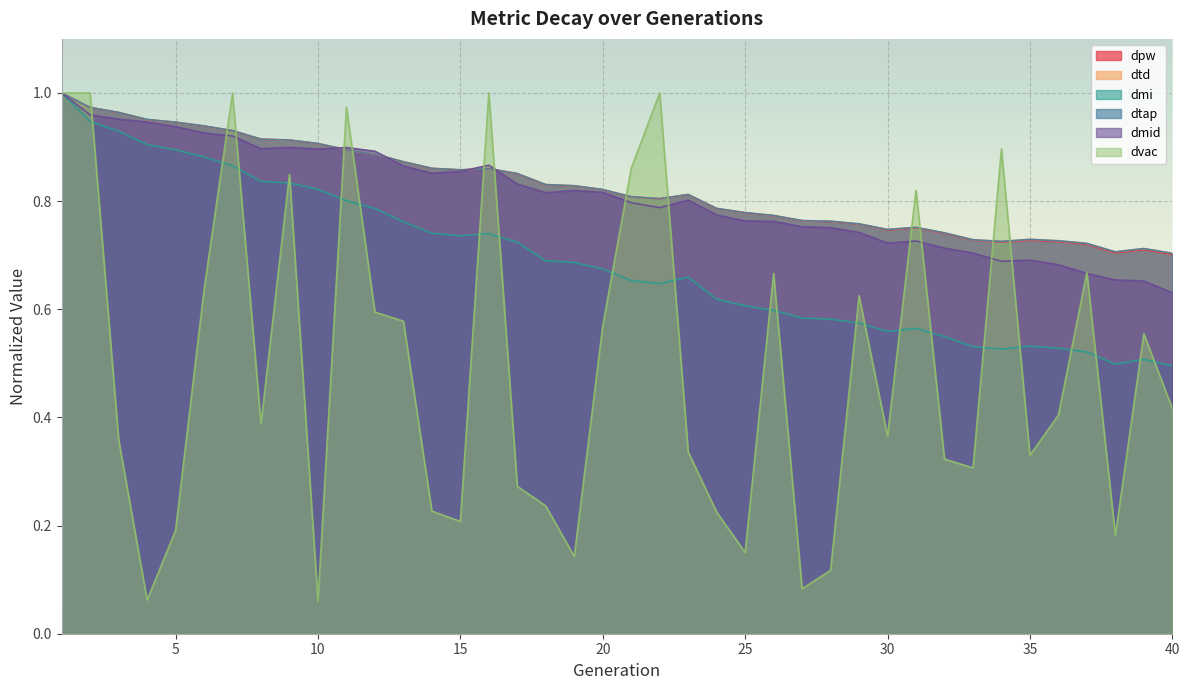

Reading left to right, extract all data points from this chart.

dpw: 1.0	1.0	1.0	1.0	0.9	0.9	0.9	0.9	0.9	0.9	0.9	0.9	0.9	0.9	0.9	0.9	0.9	0.8	0.8	0.8	0.8	0.8	0.8	0.8	0.8	0.8	0.8	0.8	0.8	0.7	0.8	0.7	0.7	0.7	0.7	0.7	0.7	0.7	0.7	0.7
dtd: 1.0	1.0	1.0	1.0	0.9	0.9	0.9	0.9	0.9	0.9	0.9	0.9	0.9	0.9	0.9	0.9	0.9	0.8	0.8	0.8	0.8	0.8	0.8	0.8	0.8	0.8	0.8	0.8	0.8	0.7	0.8	0.7	0.7	0.7	0.7	0.7	0.7	0.7	0.7	0.7
dmi: 1.0	0.9	0.9	0.9	0.9	0.9	0.9	0.8	0.8	0.8	0.8	0.8	0.8	0.7	0.7	0.7	0.7	0.7	0.7	0.7	0.7	0.6	0.7	0.6	0.6	0.6	0.6	0.6	0.6	0.6	0.6	0.5	0.5	0.5	0.5	0.5	0.5	0.5	0.5	0.5
dtap: 1.0	1.0	1.0	1.0	0.9	0.9	0.9	0.9	0.9	0.9	0.9	0.9	0.9	0.9	0.9	0.9	0.9	0.8	0.8	0.8	0.8	0.8	0.8	0.8	0.8	0.8	0.8	0.8	0.8	0.7	0.8	0.7	0.7	0.7	0.7	0.7	0.7	0.7	0.7	0.7
dmid: 1.0	1.0	1.0	0.9	0.9	0.9	0.9	0.9	0.9	0.9	0.9	0.9	0.9	0.9	0.9	0.9	0.8	0.8	0.8	0.8	0.8	0.8	0.8	0.8	0.8	0.8	0.8	0.8	0.7	0.7	0.7	0.7	0.7	0.7	0.7	0.7	0.7	0.7	0.7	0.6
dvac: 1.0	1.0	0.4	0.1	0.2	0.6	1.0	0.4	0.8	0.1	1.0	0.6	0.6	0.2	0.2	1.0	0.3	0.2	0.1	0.6	0.9	1.0	0.3	0.2	0.2	0.7	0.1	0.1	0.6	0.4	0.8	0.3	0.3	0.9	0.3	0.4	0.7	0.2	0.6	0.4